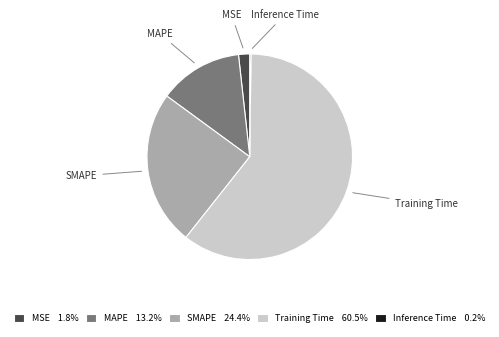

Is there a majority slice in this chart?

Yes